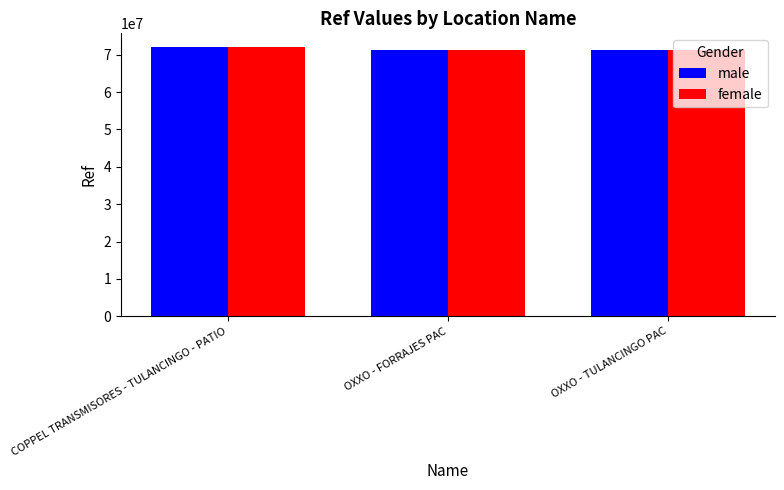

The value of female at COPPEL TRANSMISORES - TULANCINGO - PATIO is 72121137. True or false?

True